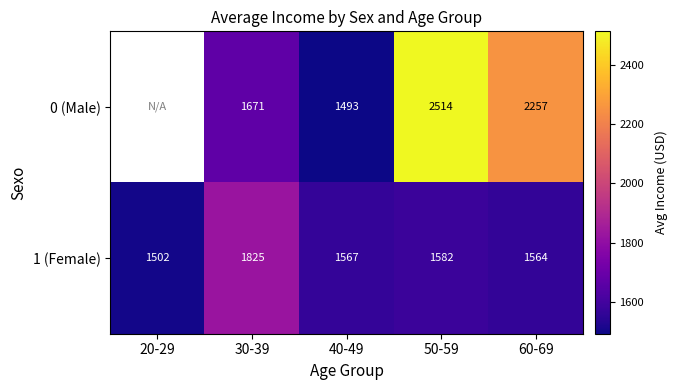

Is the value of 1 (Female) at 50-59 greater than the value of 0 (Male) at 40-49?

Yes